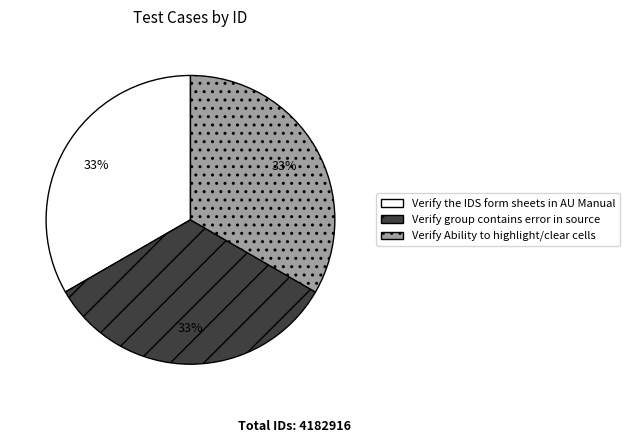

To the nearest percent, what is the average slice percentage?

33%